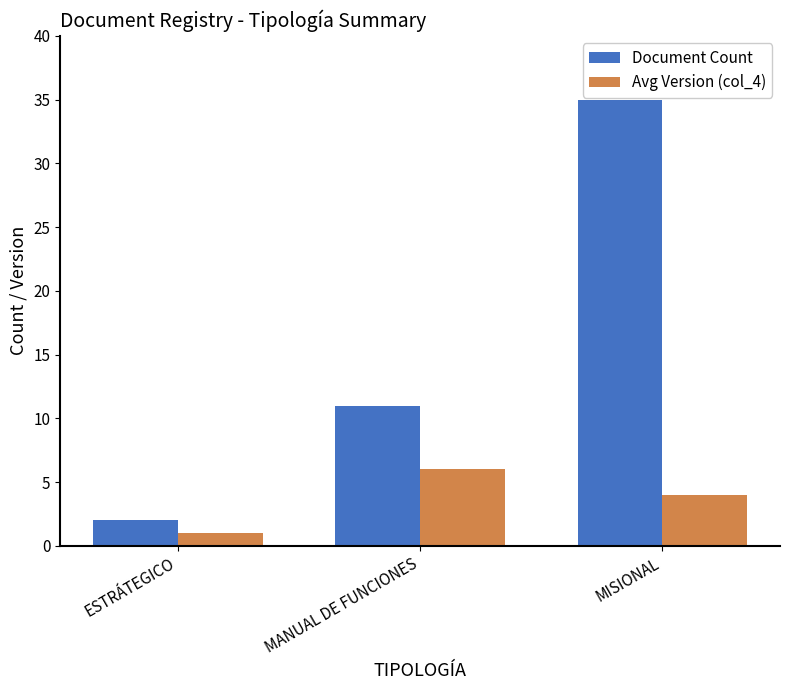

Which label corresponds to the smallest value in the chart?

ESTRÁTEGICO